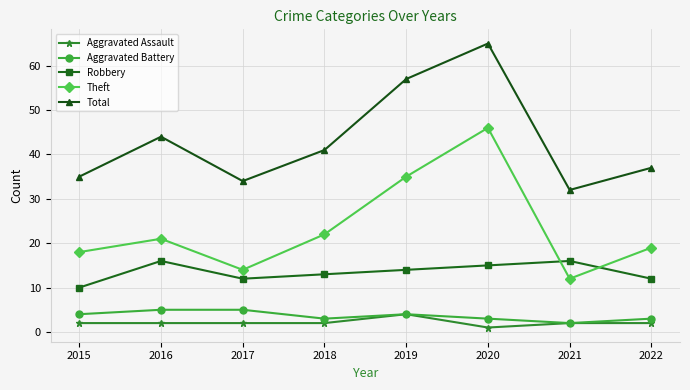

What is the approximate value of Total at 2015?

35